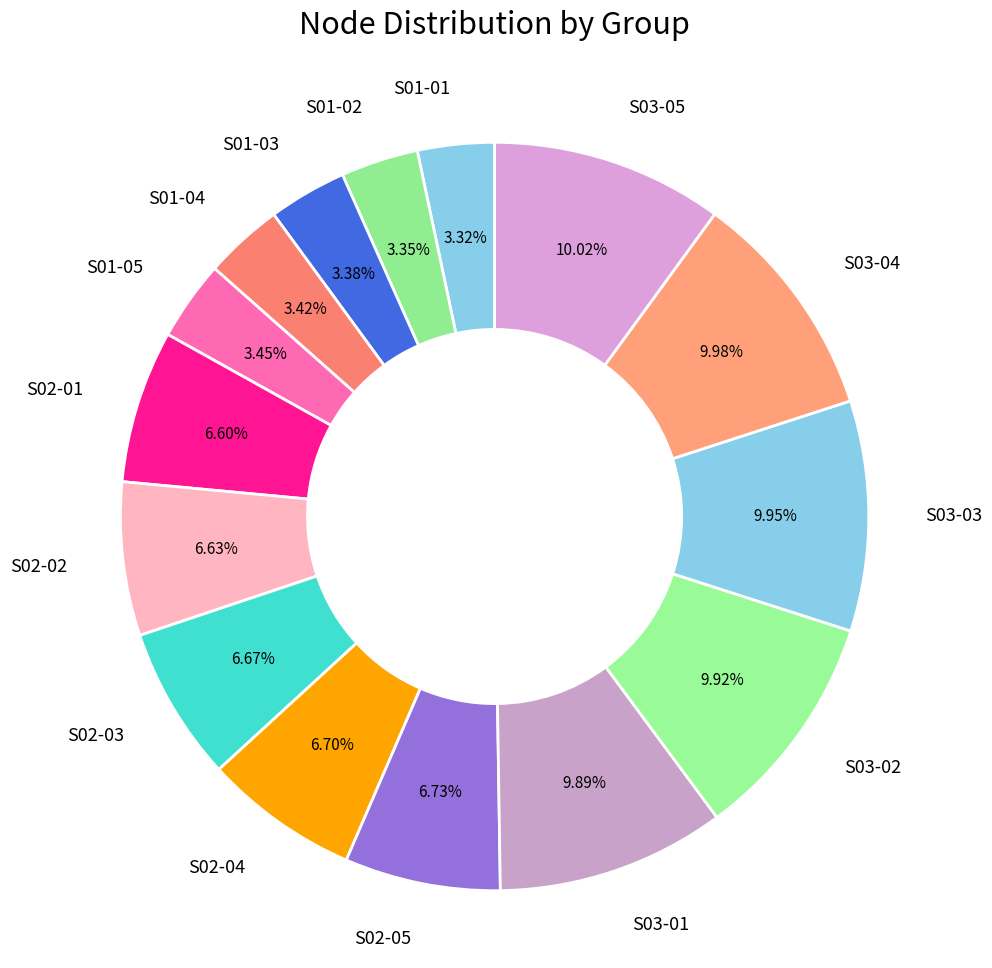

How many segments does this pie chart have?

15